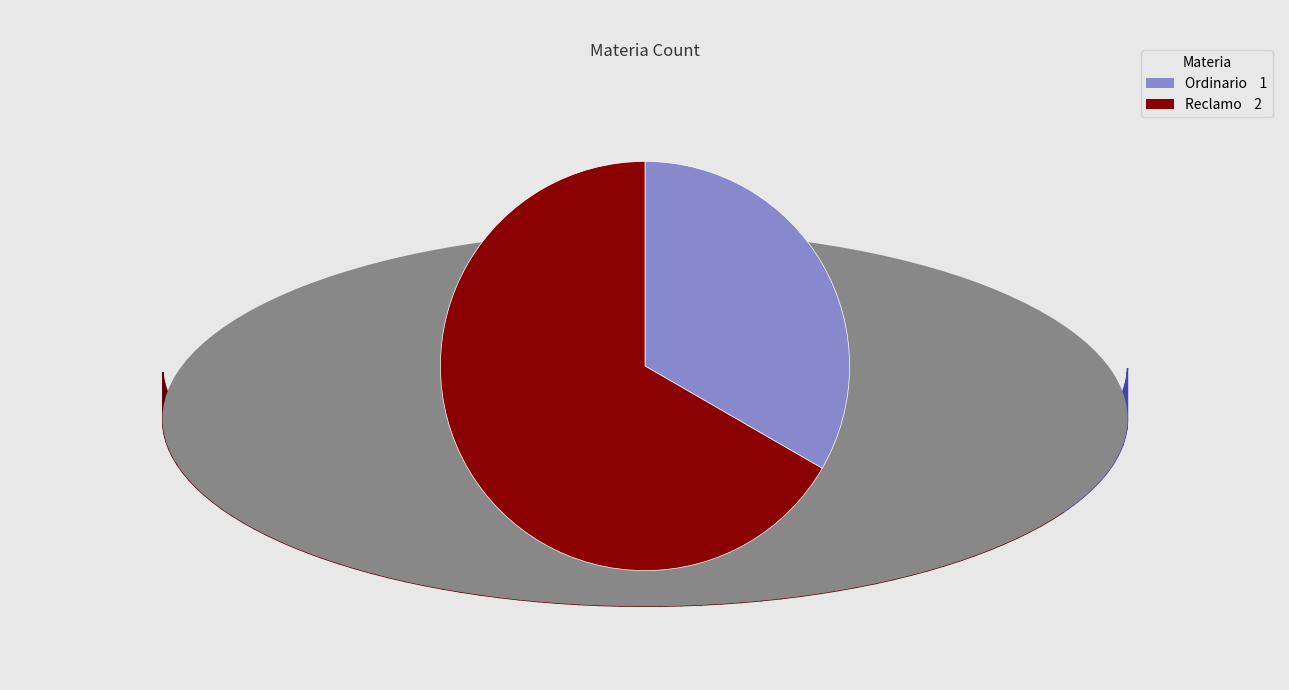

How many slices are in this pie chart?

2